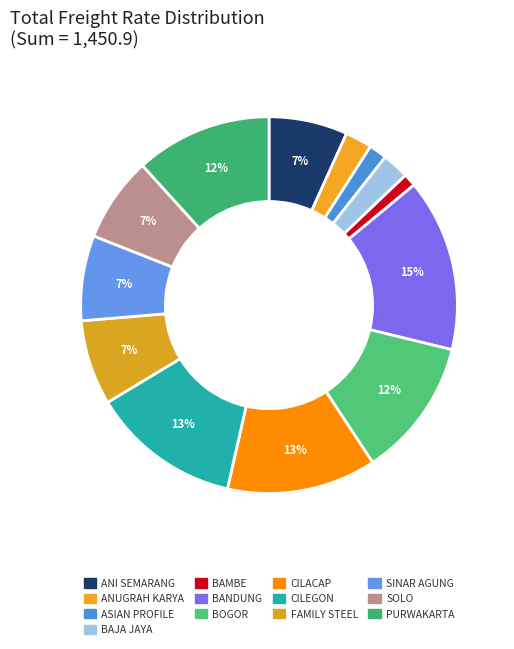

To the nearest percent, what is the combined percentage of FAMILY STEEL and BOGOR?

19%